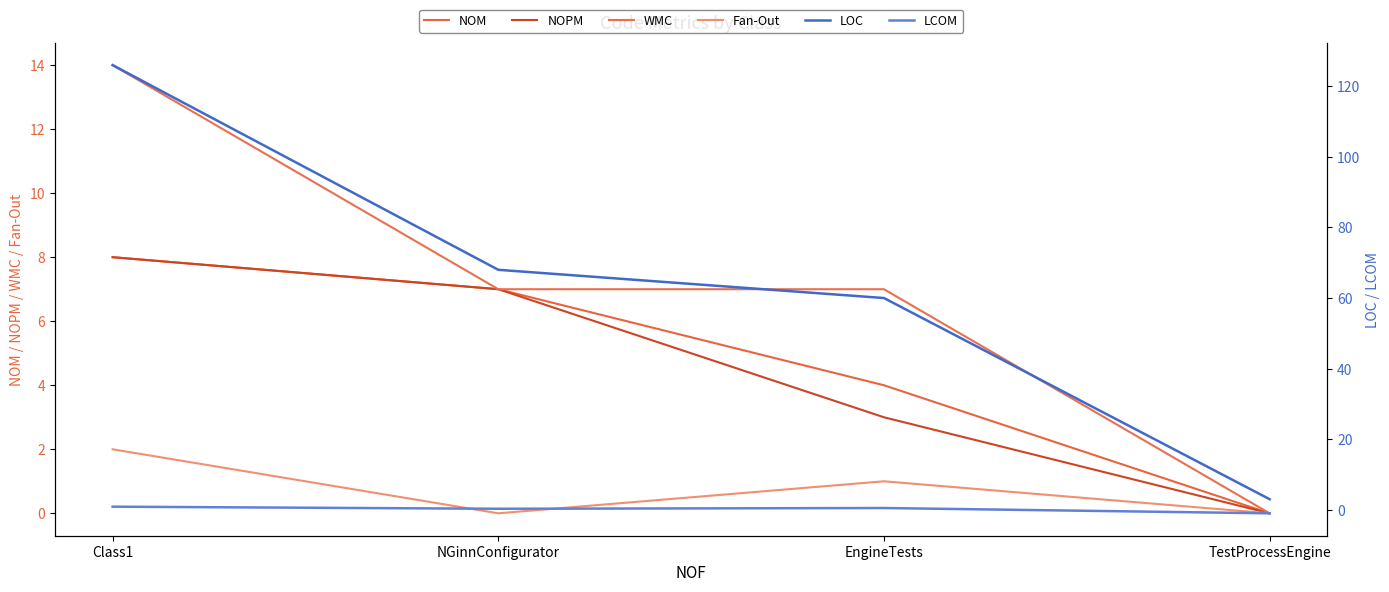

Where does the LOC series first go above 68?

Class1